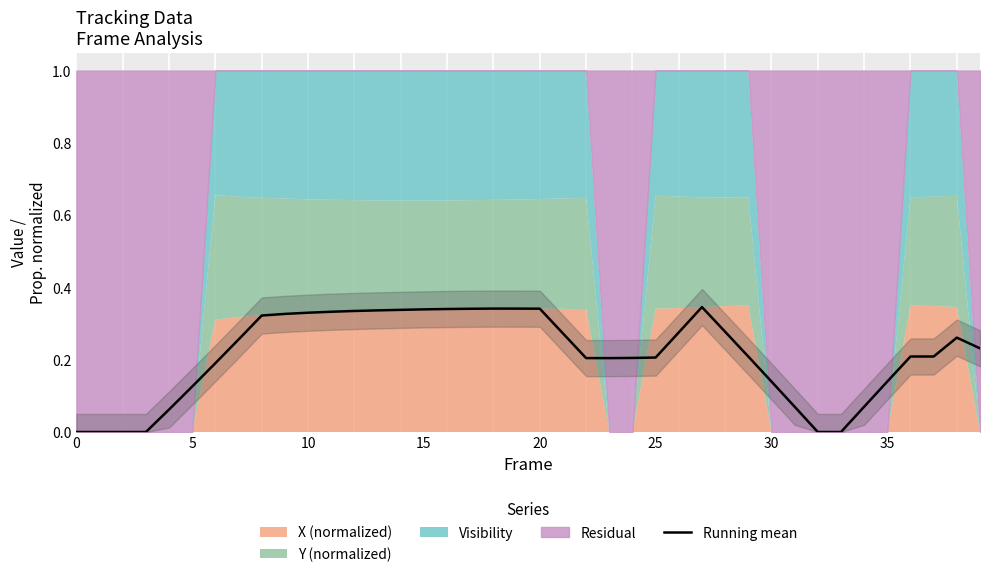

Reading left to right, list all the values displayed in this chart.

0.0	0.0	0.0	0.0	0.1	0.1	0.2	0.3	0.3	0.3	0.3	0.3	0.3	0.3	0.3	0.3	0.3	0.3	0.3	0.3	0.3	0.3	0.2	0.2	0.2	0.2	0.3	0.3	0.3	0.2	0.1	0.1	0.0	0.0	0.1	0.1	0.2	0.2	0.3	0.2